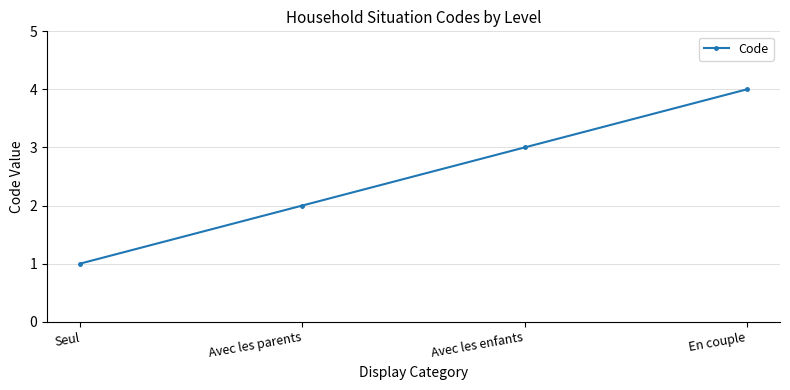

What position from the left is En couple?

4